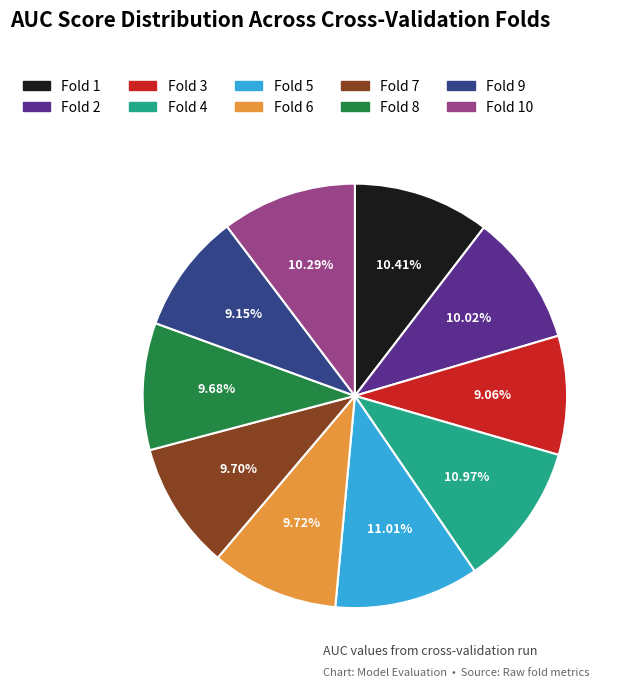

Is there any slice that represents more than half of the pie?

No